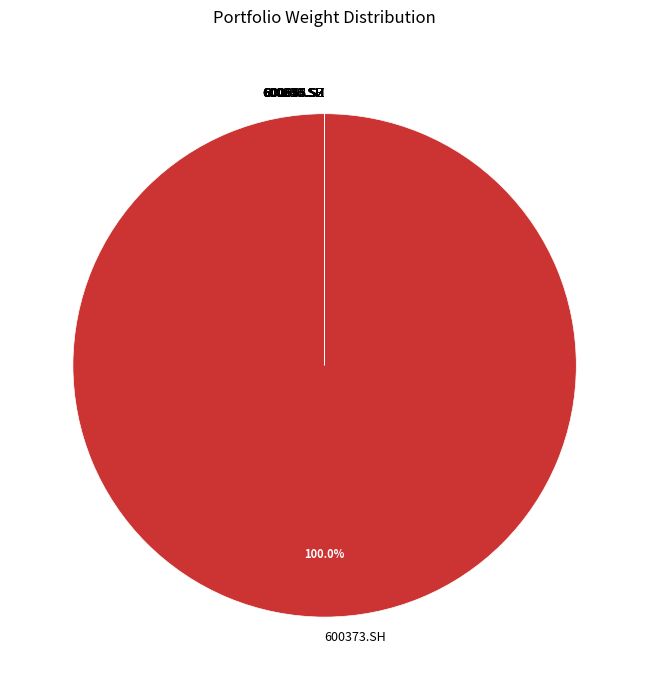

What is the largest slice in the pie chart?

600373.SH